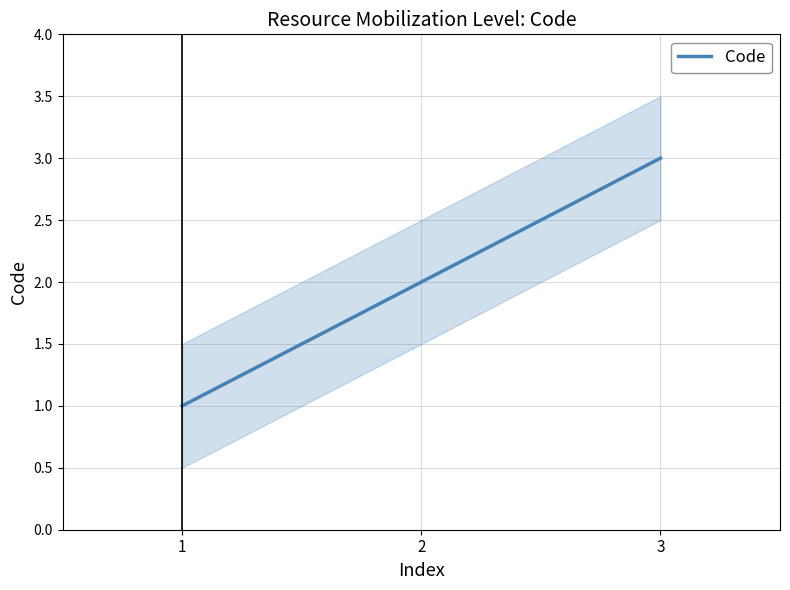

How many lines are shown in the chart?

1